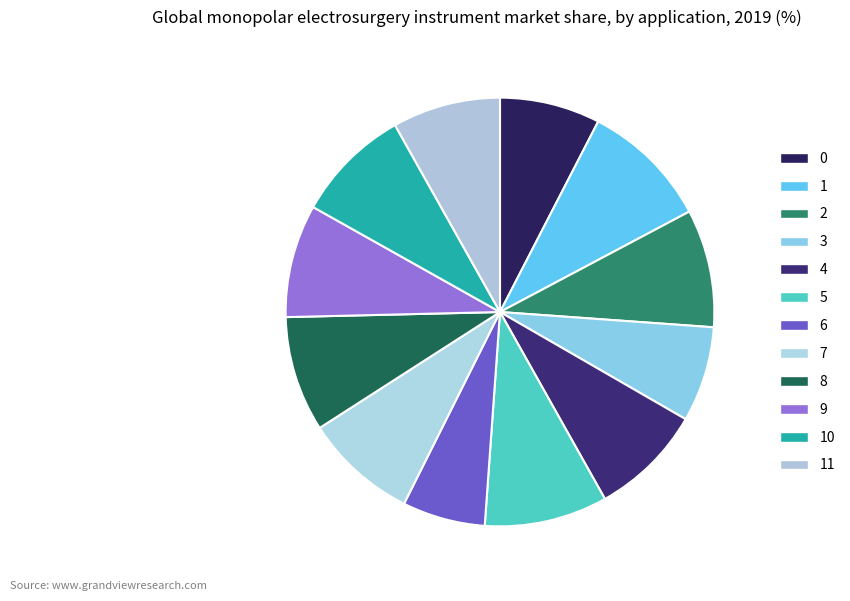

How many slices are in this pie chart?

12